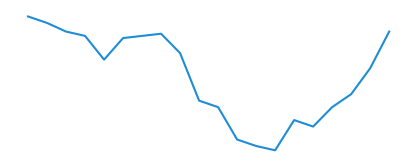

What is the value of the 5th point from the left?

0.2